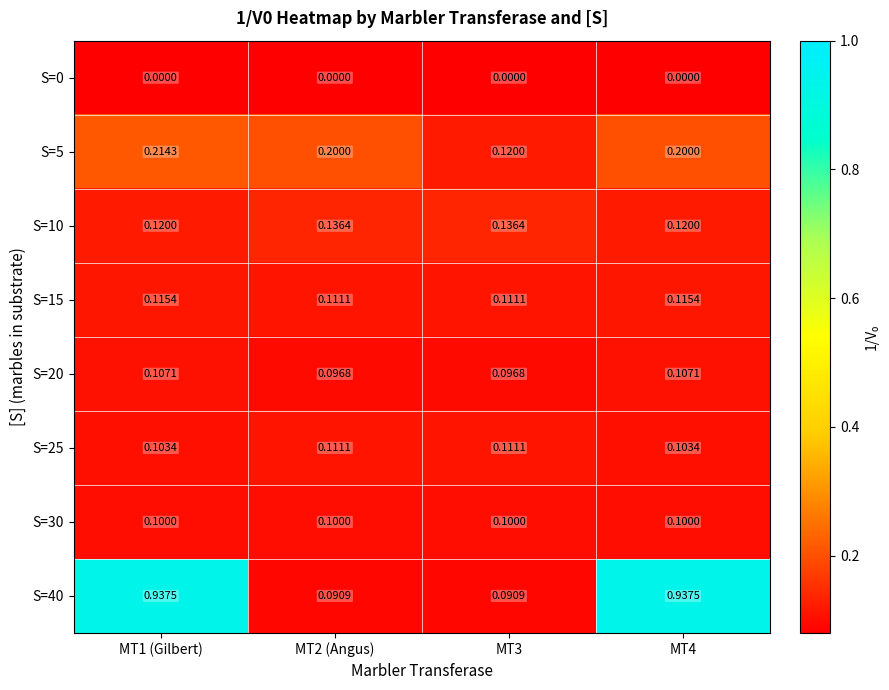

Which series has the widest spread of values?

S=40